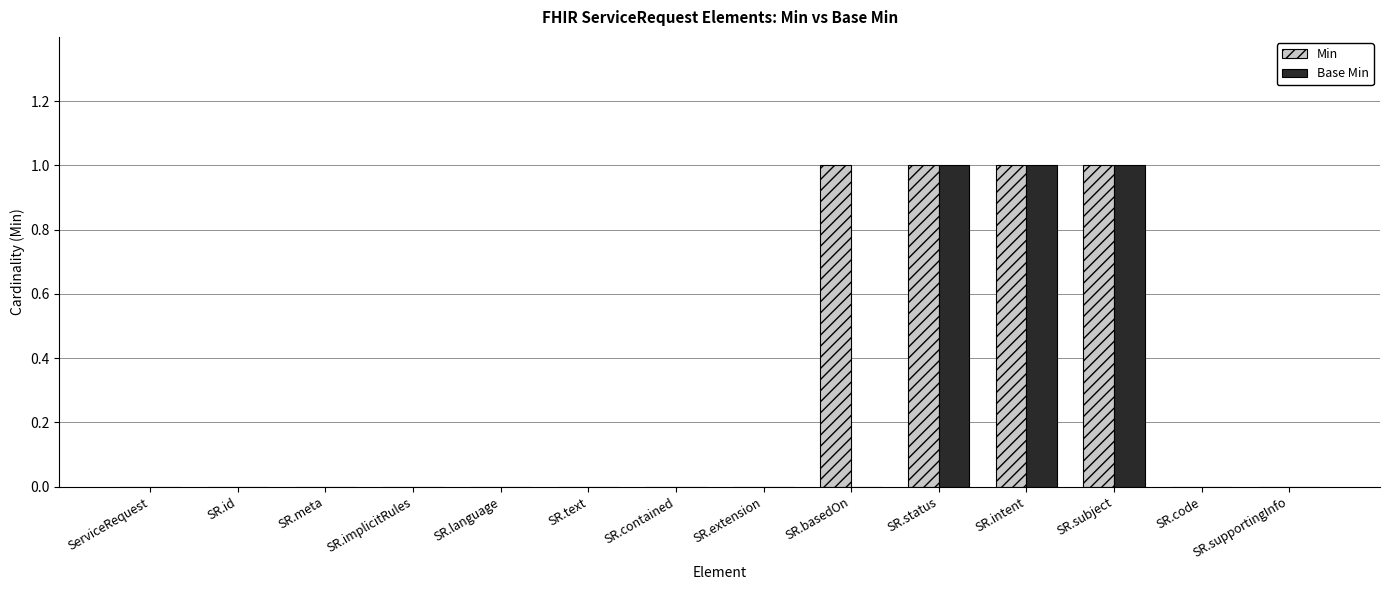

What is the difference between the Base Min values at SR.status and SR.extension?

1